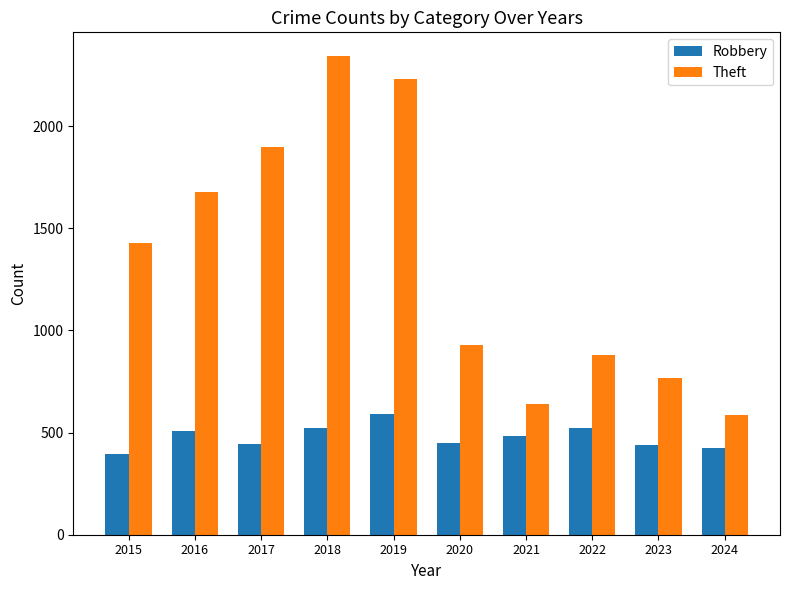

How many groups of bars are there?

10